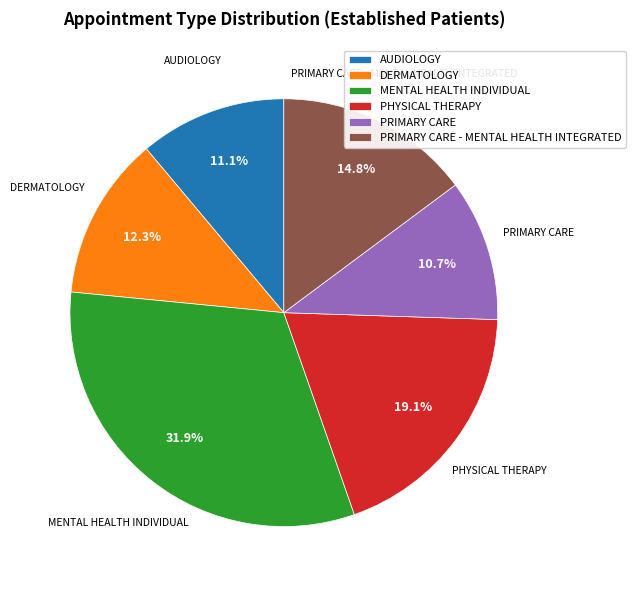

What is the ratio of the value at MENTAL HEALTH INDIVIDUAL to the value at AUDIOLOGY?

2.9